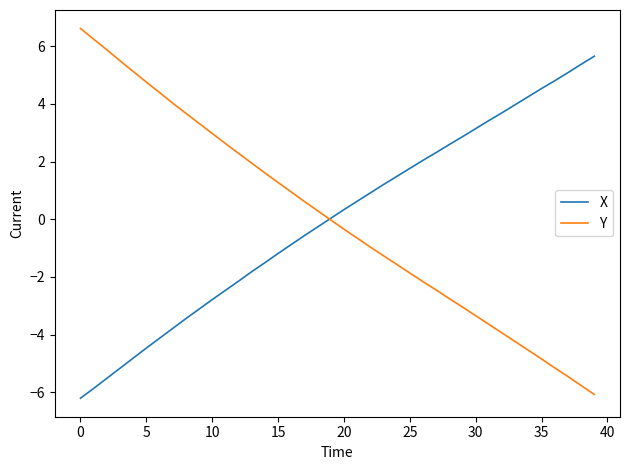

Rank the series by their maximum value, from lowest to highest.

X, Y